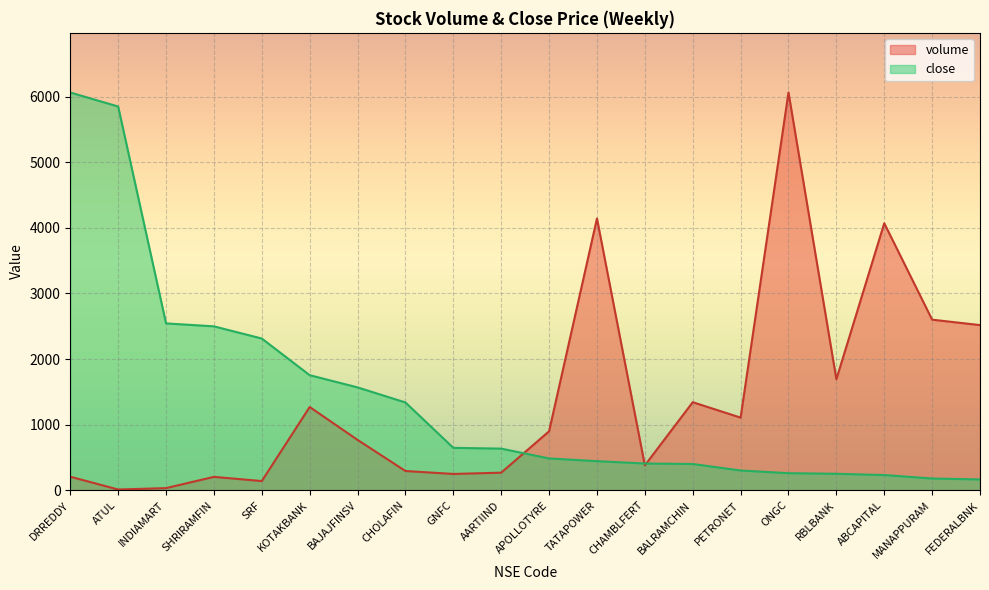

Which category has the highest value across all series?

ONGC